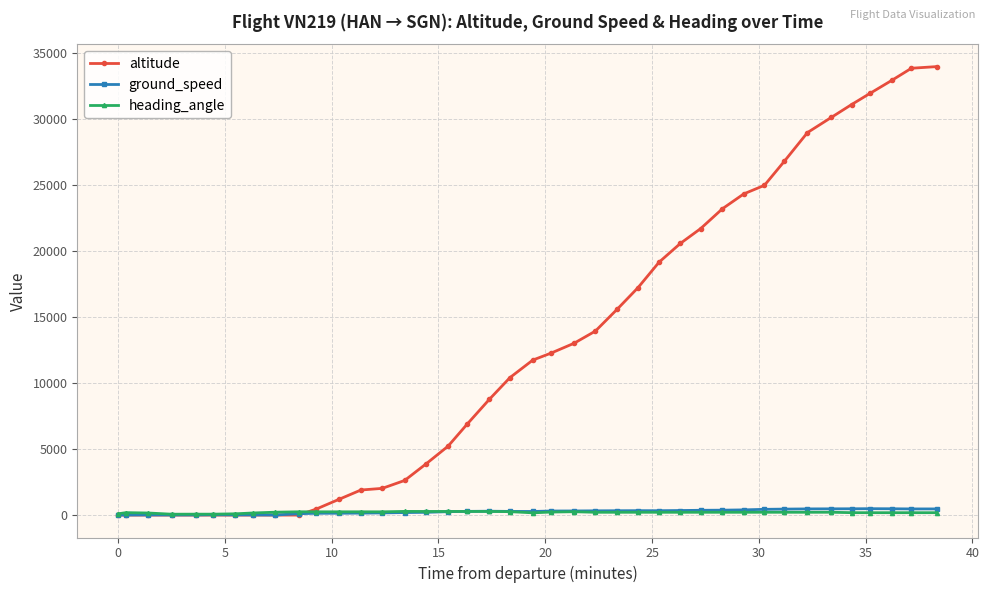

Which series has the largest total across all categories?

altitude